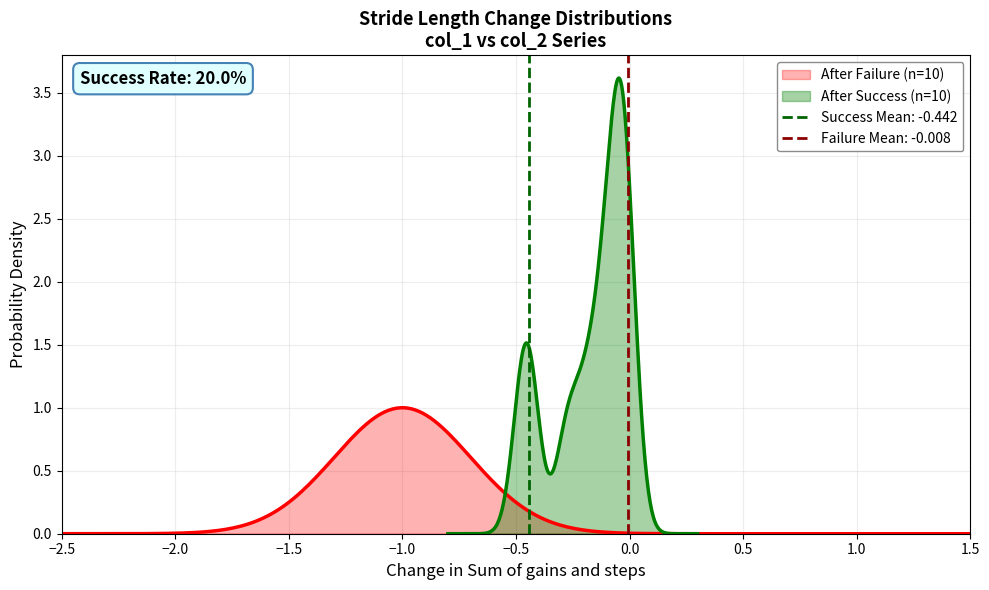

What is the highest value of the col_2 series?

1